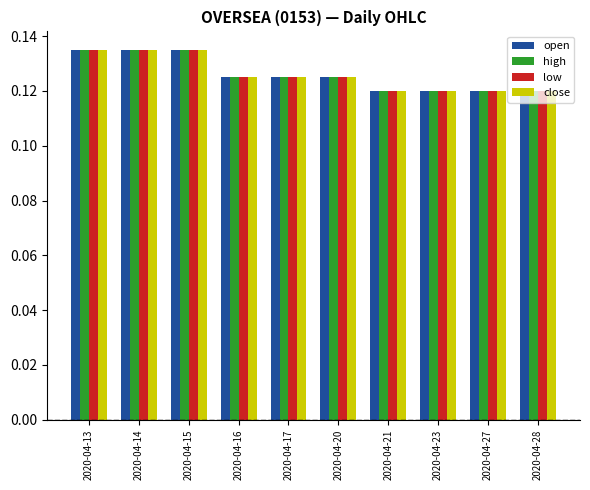

What is the total value across all series at 2020-04-27?

0.5